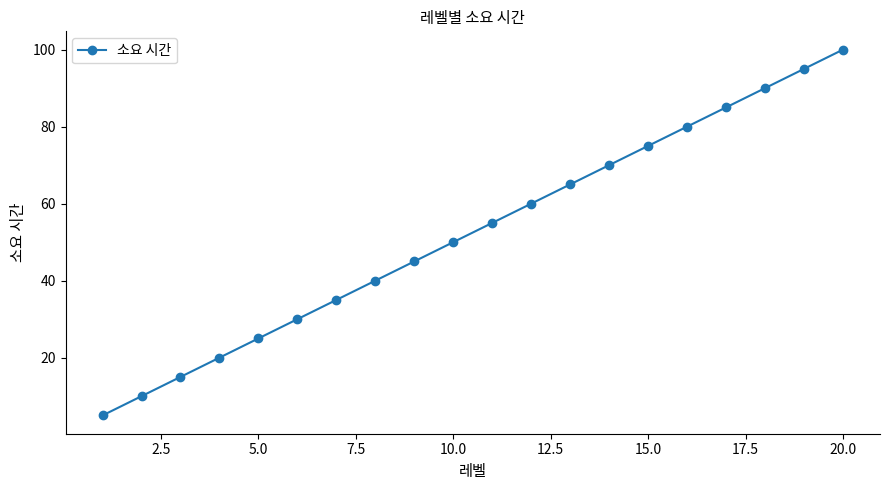

What is the greatest value displayed?

100